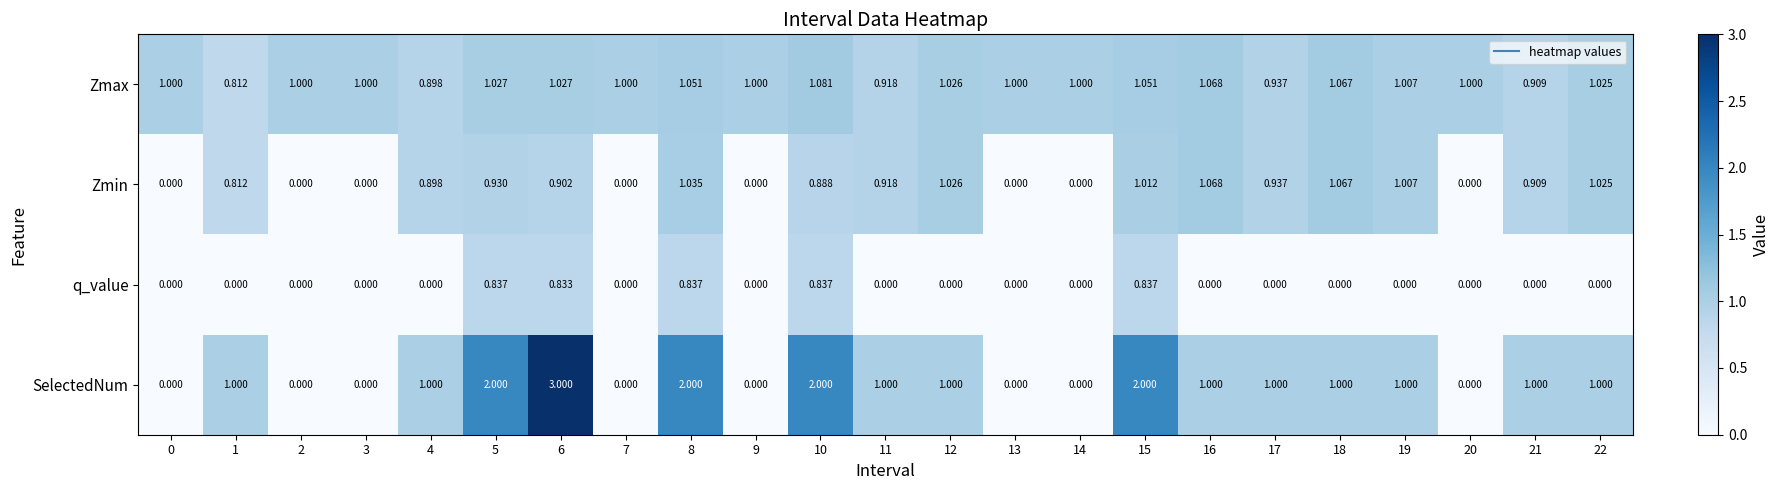

How many data points in Zmin are above 0?

15